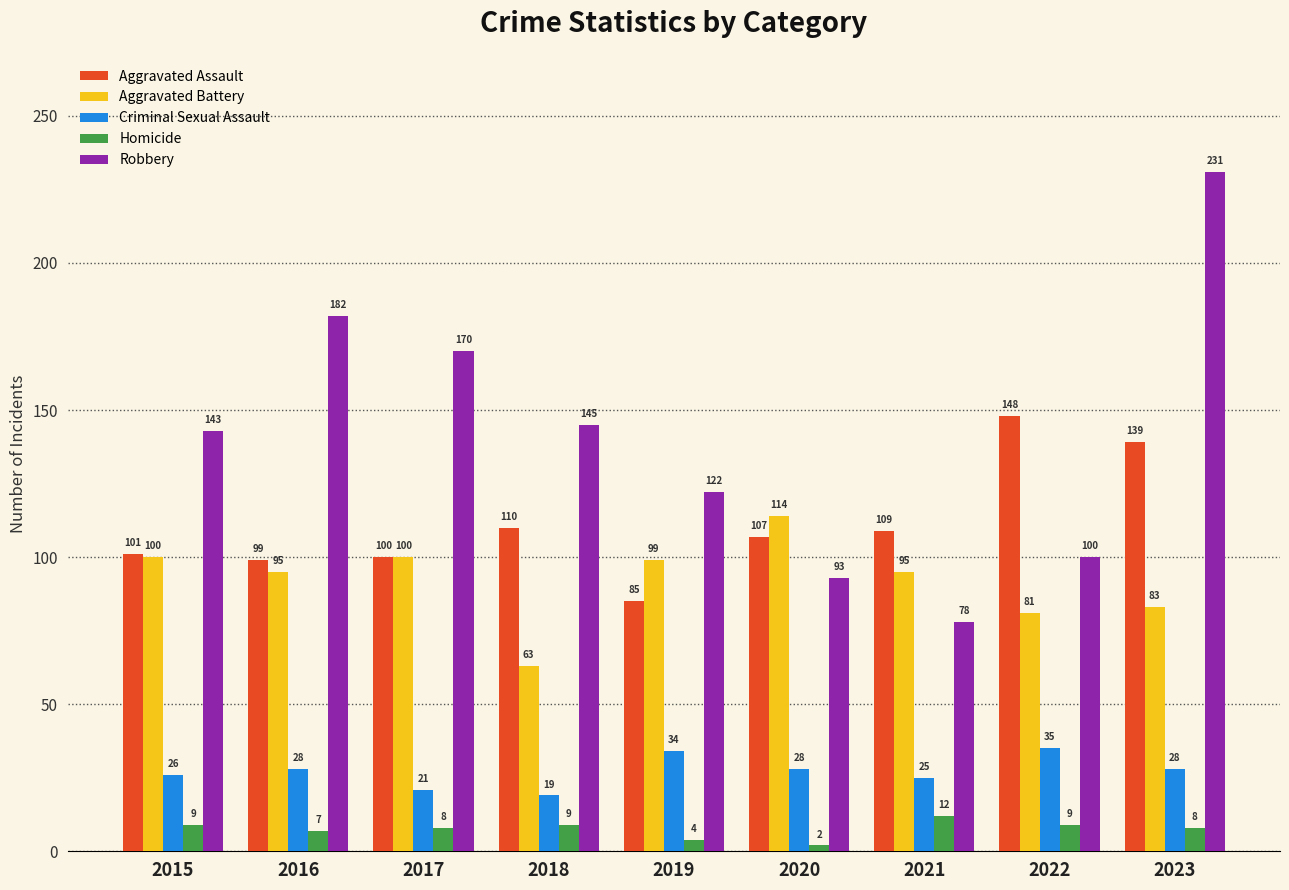

Rank the series by their maximum value, from highest to lowest.

Robbery, Aggravated Assault, Aggravated Battery, Criminal Sexual Assault, Homicide